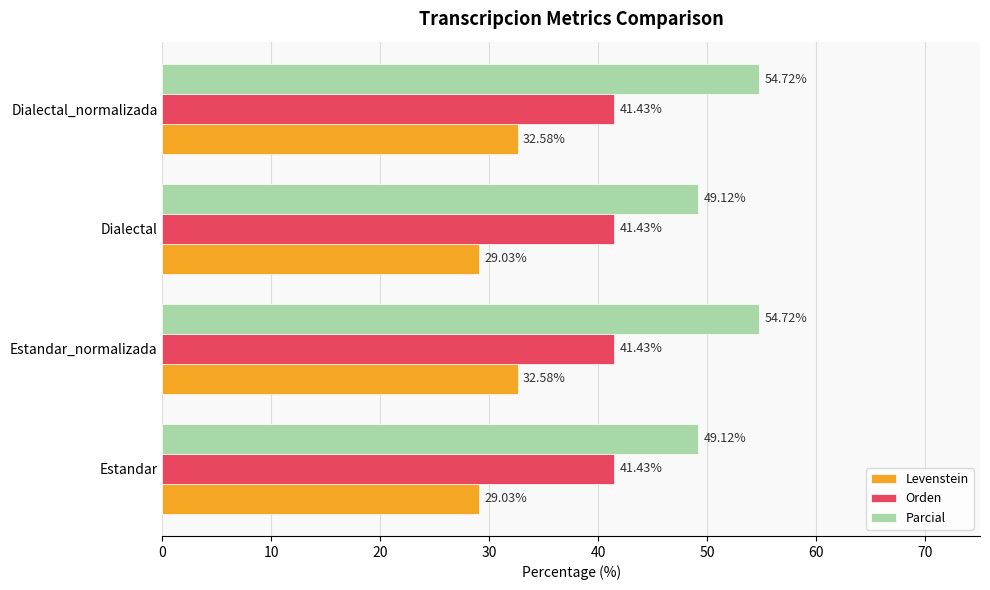

What is the sum of all Parcial values?

207.7